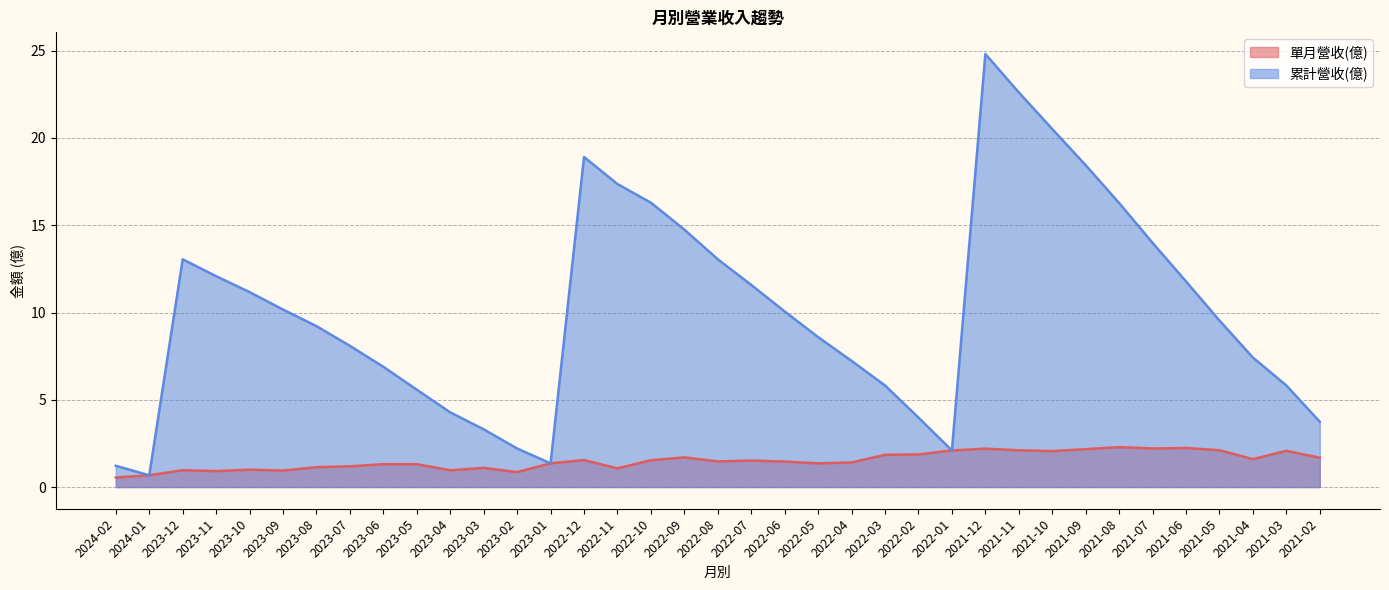

What is the maximum value for 累計營收(億)?

24.8